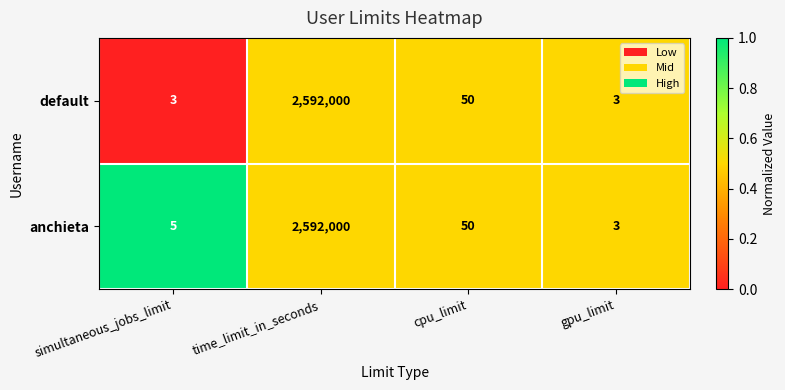

What is the difference between the anchieta values at gpu_limit and cpu_limit?

47